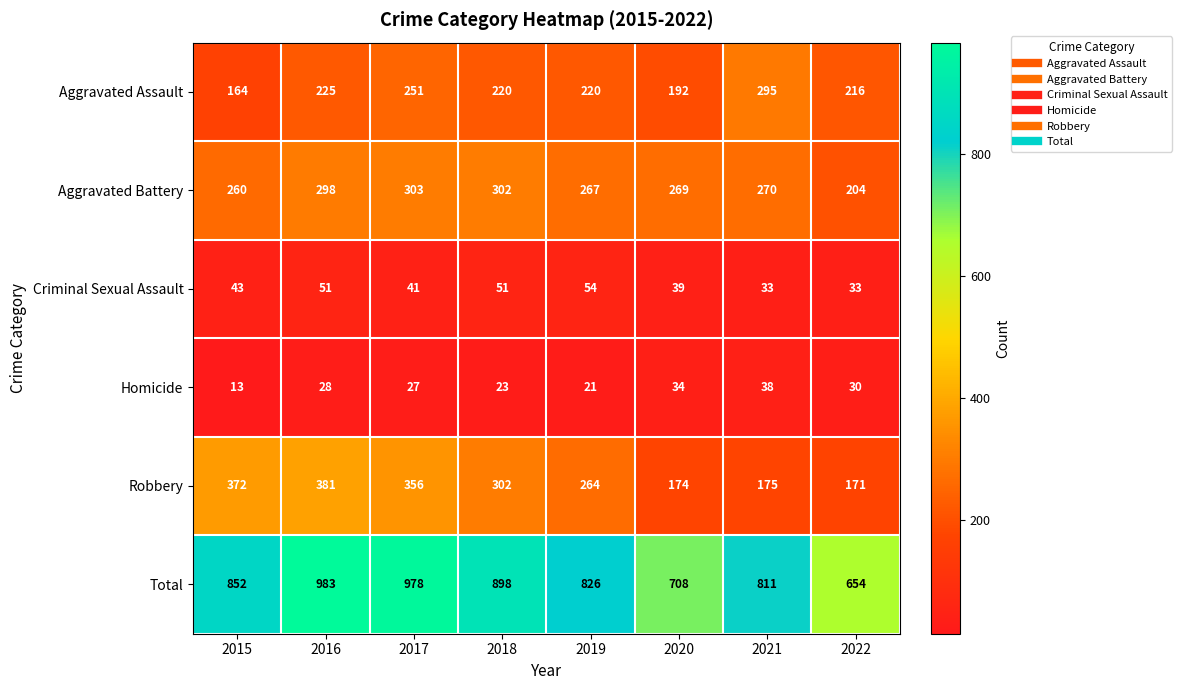

True or false: Total has a value of 978 at 2017.

True